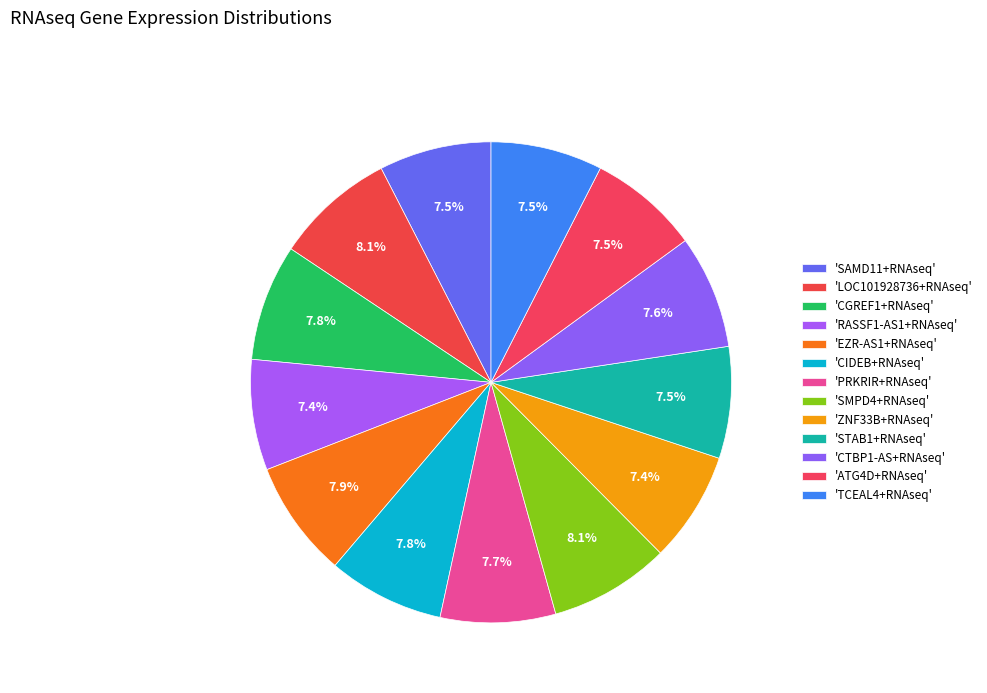

How many slices are in this pie chart?

13